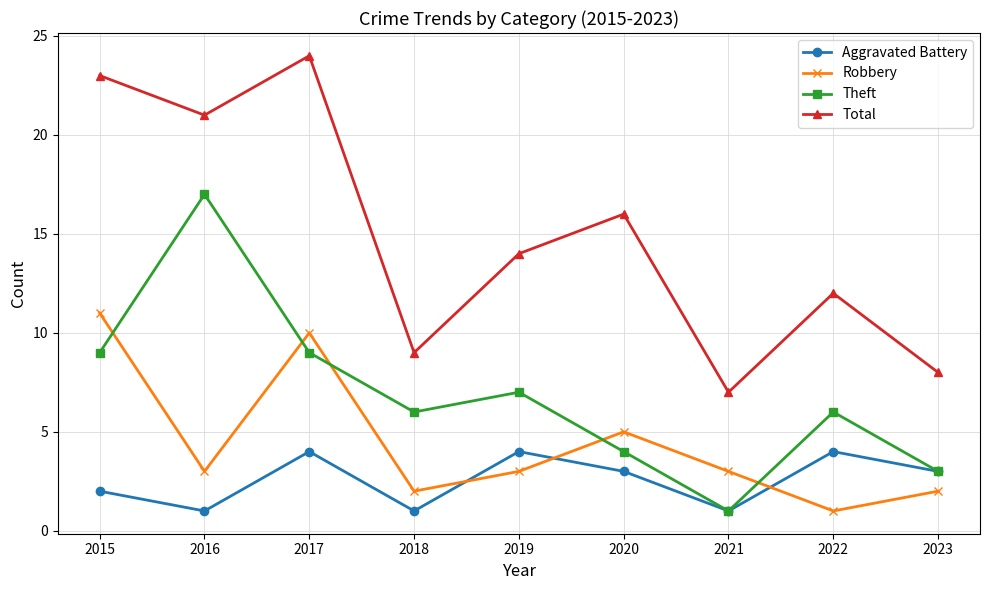

Rank the categories by Total value from highest to lowest.

2017, 2015, 2016, 2020, 2019, 2022, 2018, 2023, 2021